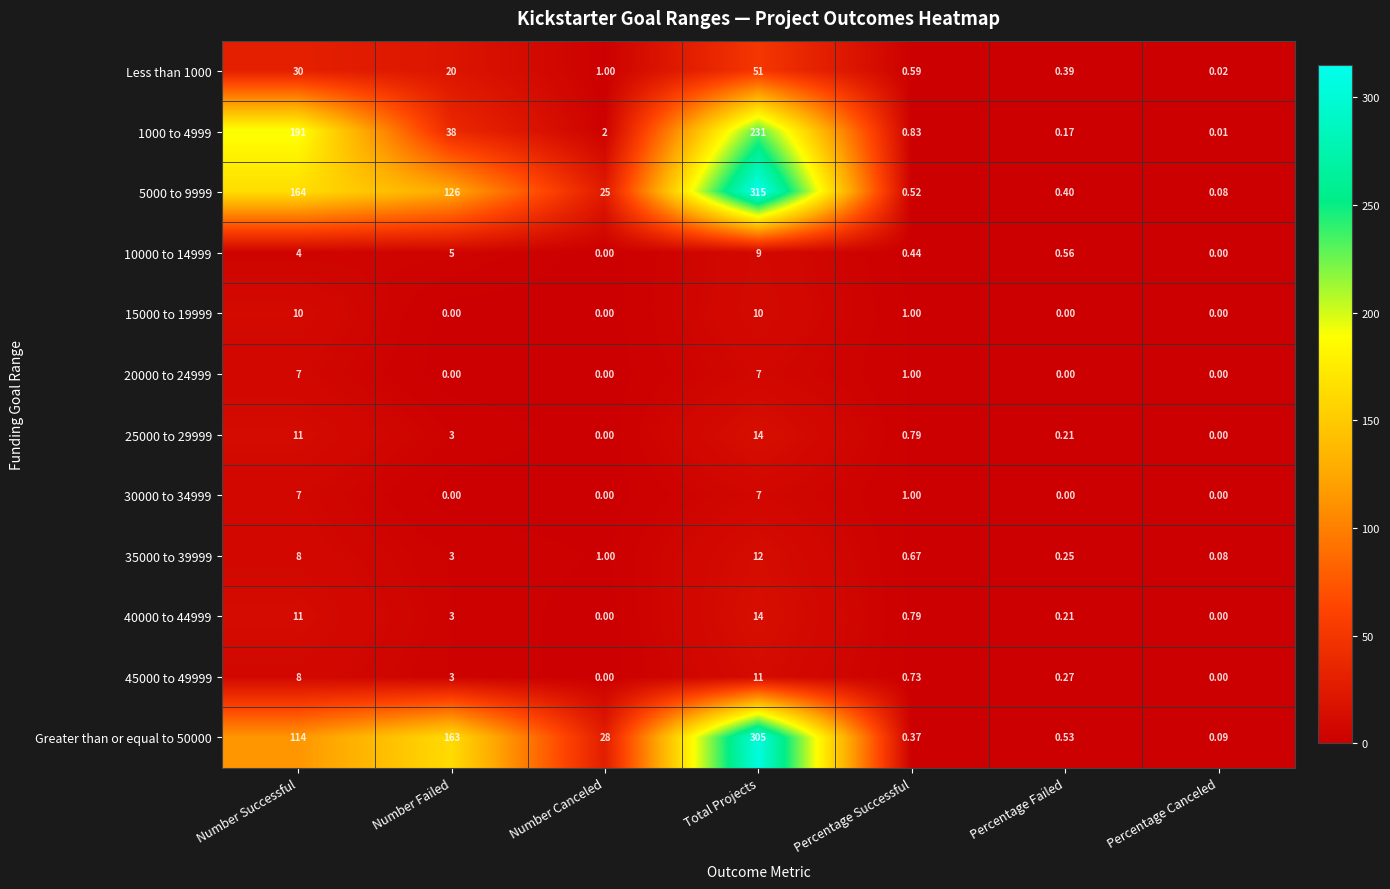

Which series has the largest total across all categories?

5000 to 9999